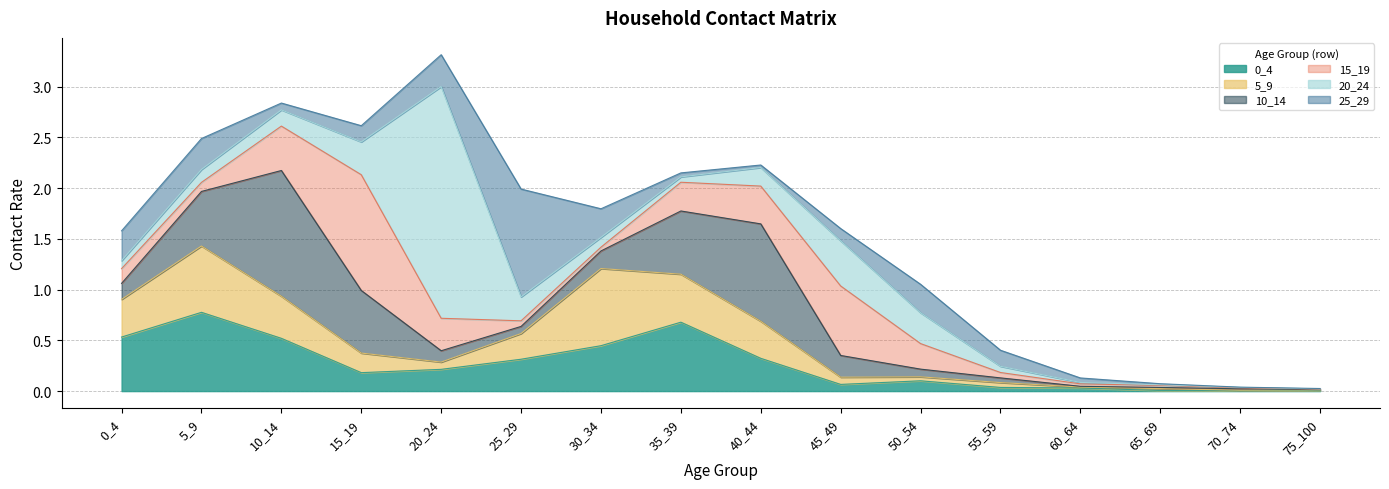

What is the average value of the 25_29 series?

0.2